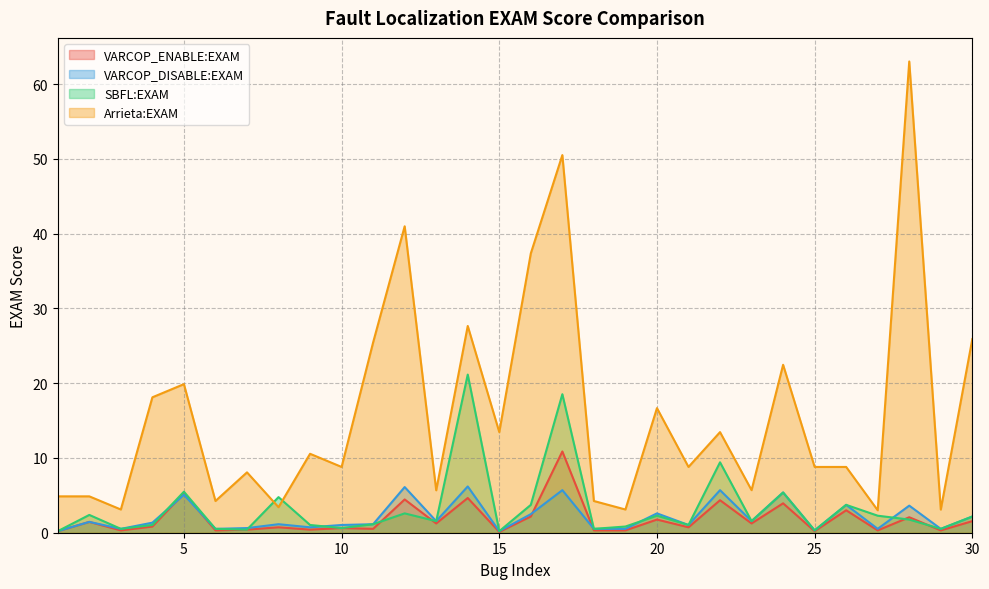

What are all the series names shown in the legend?

VARCOP_ENABLE:EXAM, VARCOP_DISABLE:EXAM, SBFL:EXAM, Arrieta:EXAM